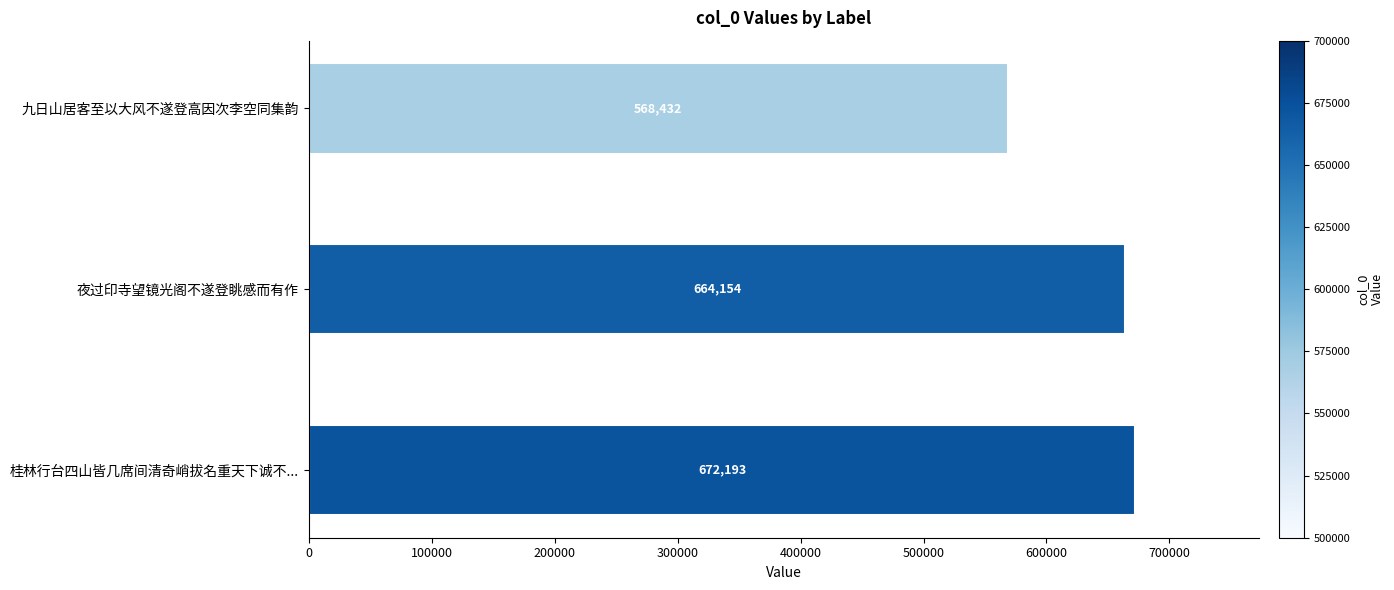

List the labels in order of value, largest first.

桂林行台四山皆几席间清奇峭拔名重天下诚不..., 夜过印寺望镜光阁不遂登眺感而有作, 九日山居客至以大风不遂登高因次李空同集韵